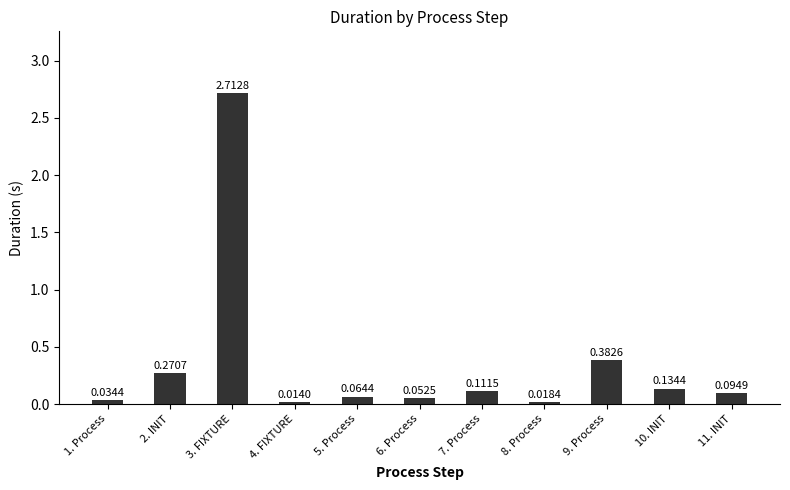

How many bars are there in total?

11